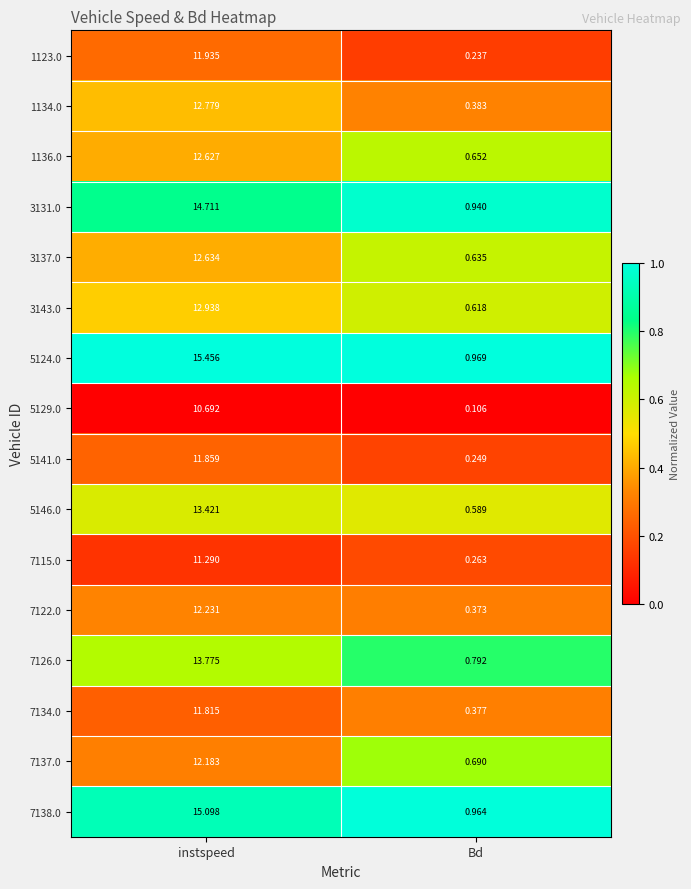

What is the total value across all series at Bd?

8.8